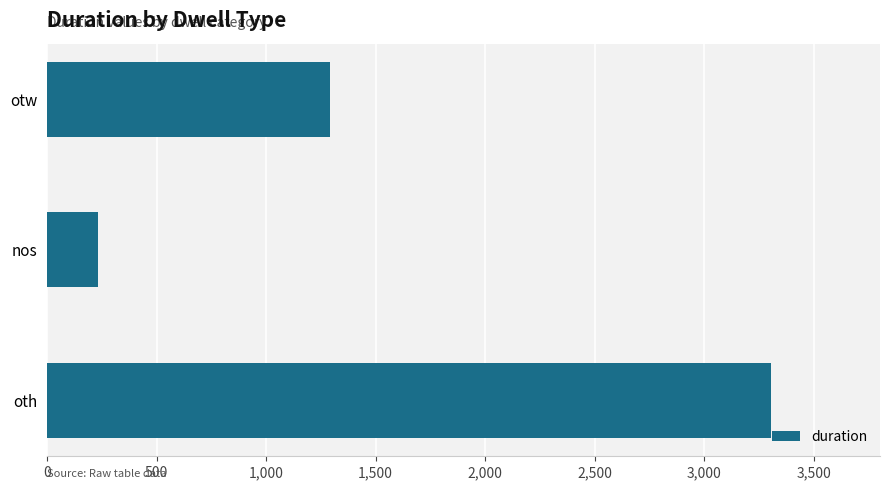

True or false: the data shows 2072 at otw.

False